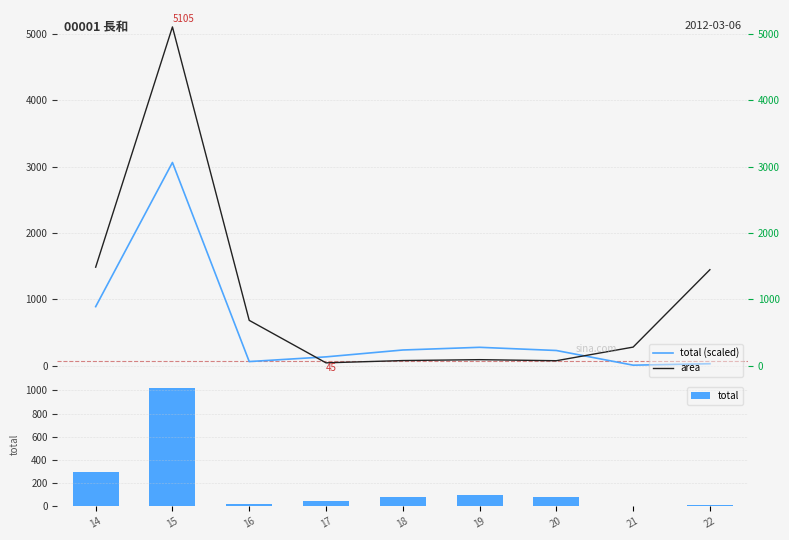

At how many categories does at least one series exceed 3217?

1